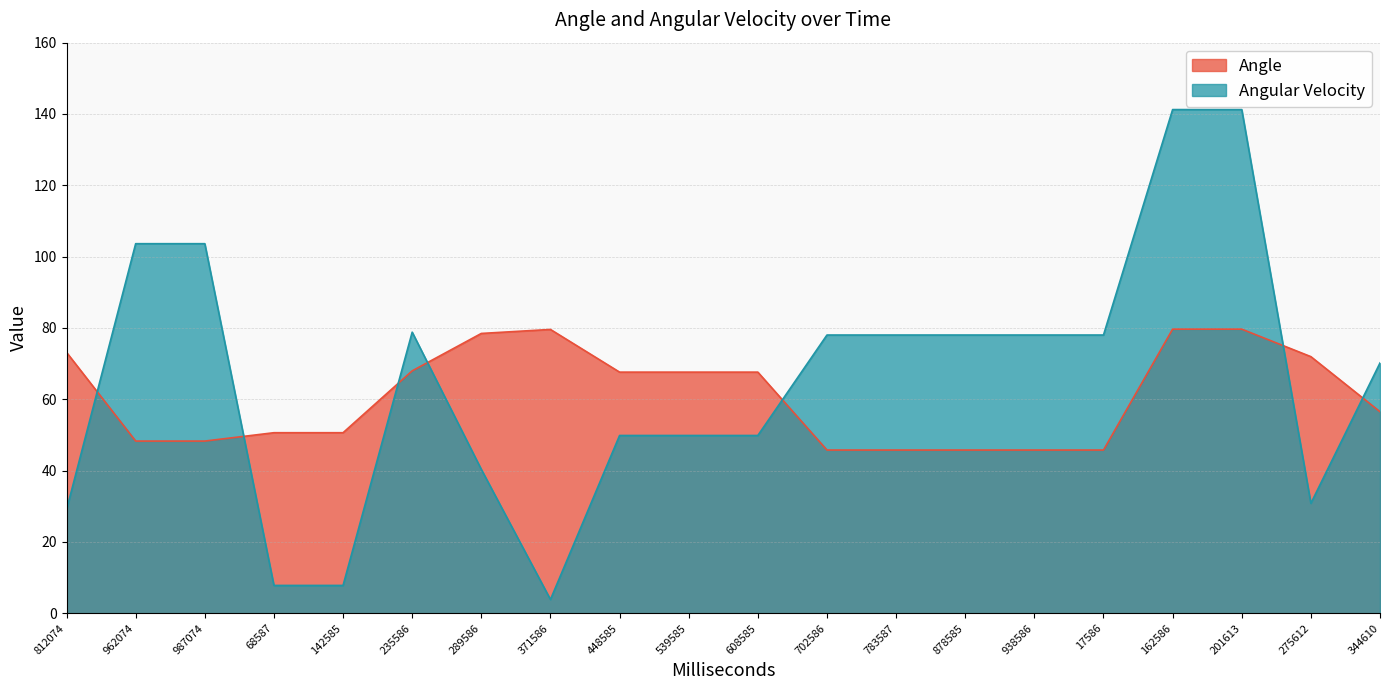

Which category has the lowest value across all series?

371586